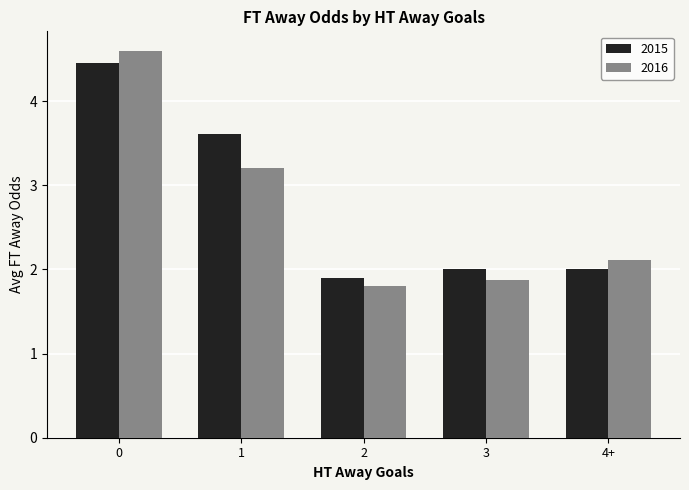

What is the smallest value displayed?

1.8